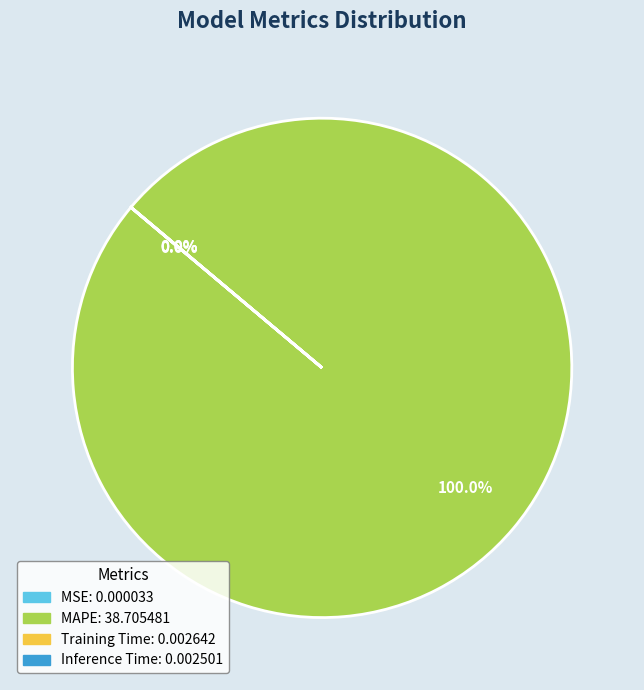

Which slice represents more than half of the pie?

MAPE